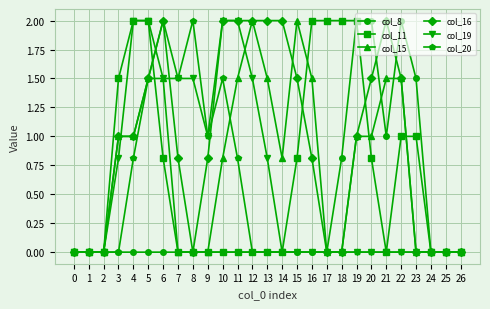

How many categories are shown in the chart?

27